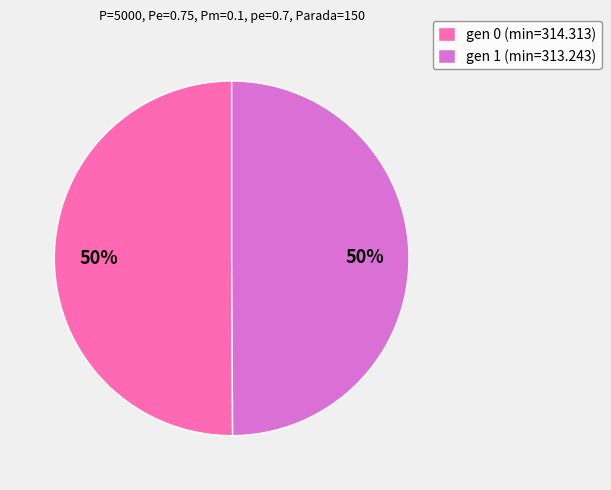

Is the sum of gen 1 (min=313.243) and gen 0 (min=314.313) greater than half?

Yes